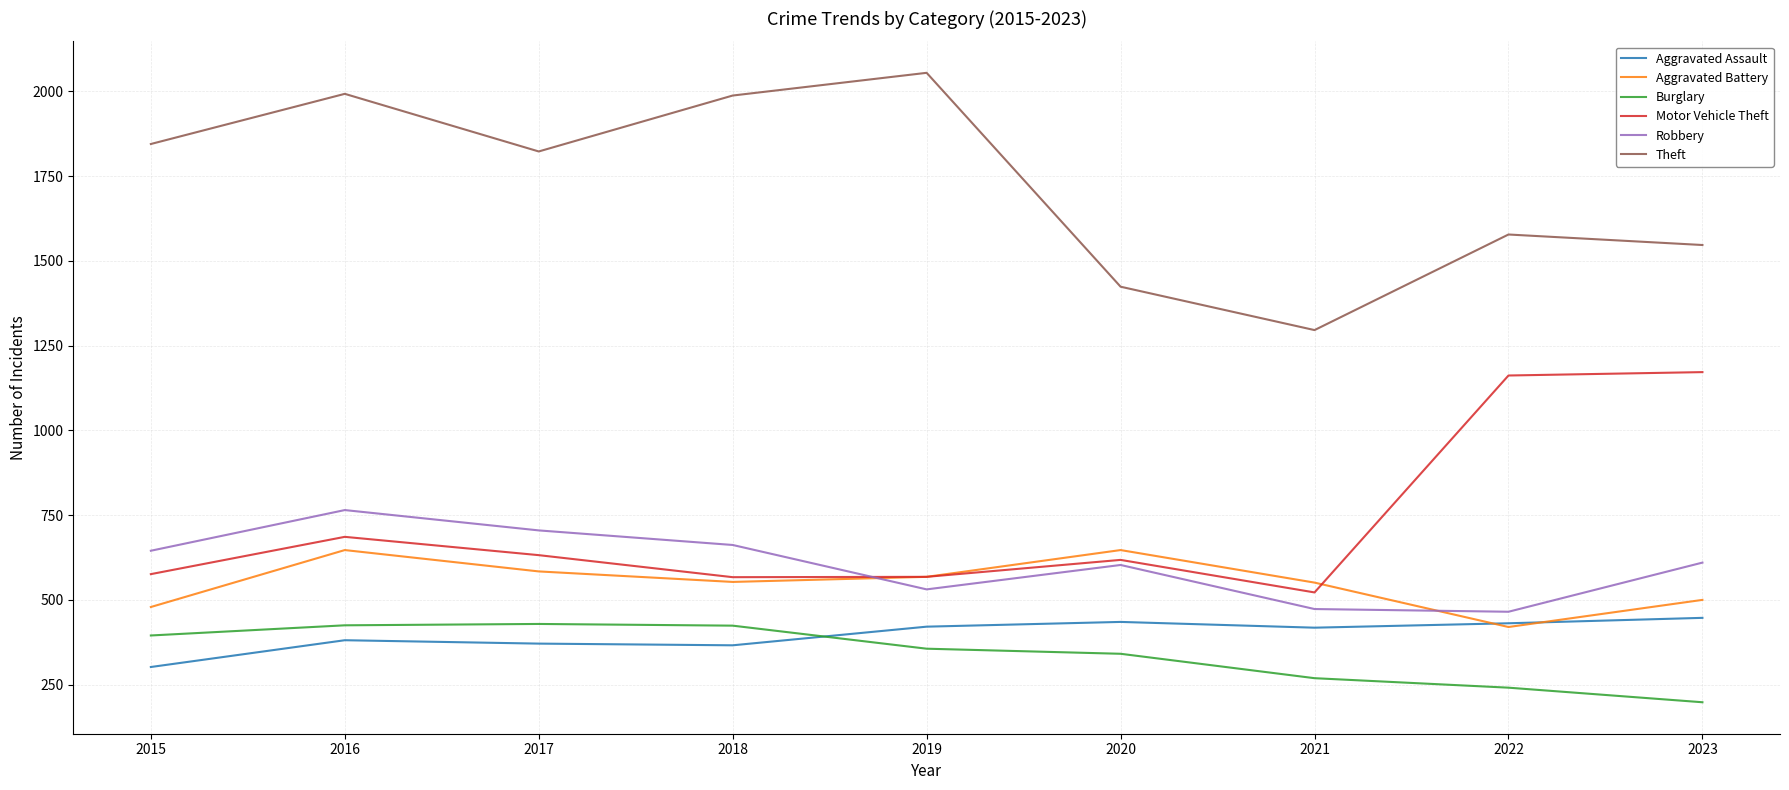

Which category has the highest value across all series?

2019